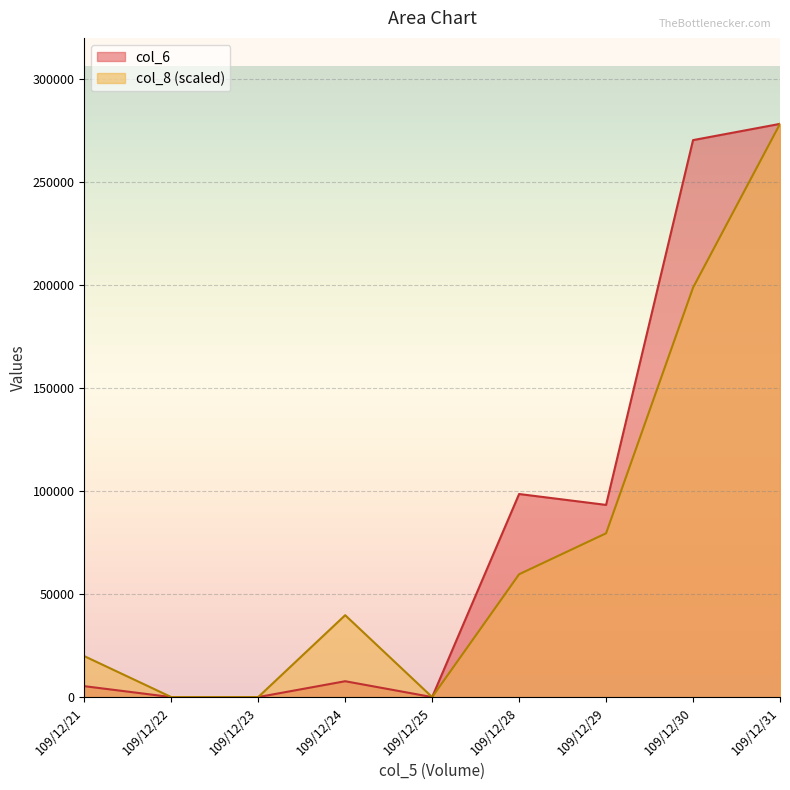

Reading left to right, list all the values displayed in this chart.

col_6: 109/12/21=5300.0	109/12/22=0.0	109/12/23=0.0	109/12/24=7700.0	109/12/25=0.0	109/12/28=98620.0	109/12/29=93330.0	109/12/30=270490.0	109/12/31=278380.0
col_8: 109/12/21=19884.3	109/12/22=0.0	109/12/23=0.0	109/12/24=39768.6	109/12/25=0.0	109/12/28=59652.9	109/12/29=79537.1	109/12/30=198842.9	109/12/31=278380.0